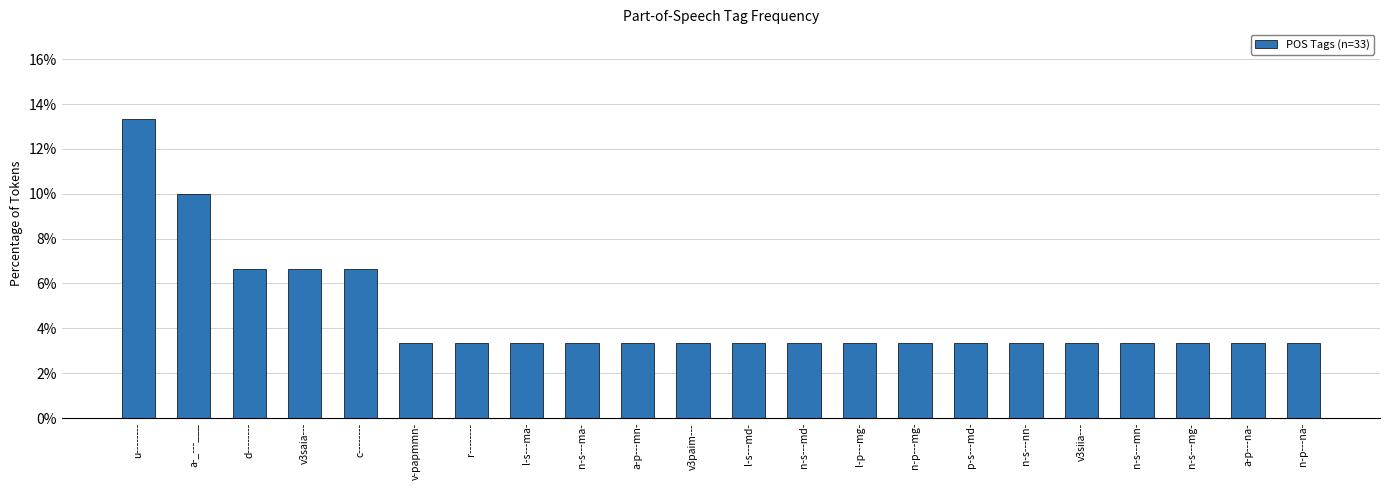

Between d-------- and a-p---na-, which is larger?

d--------